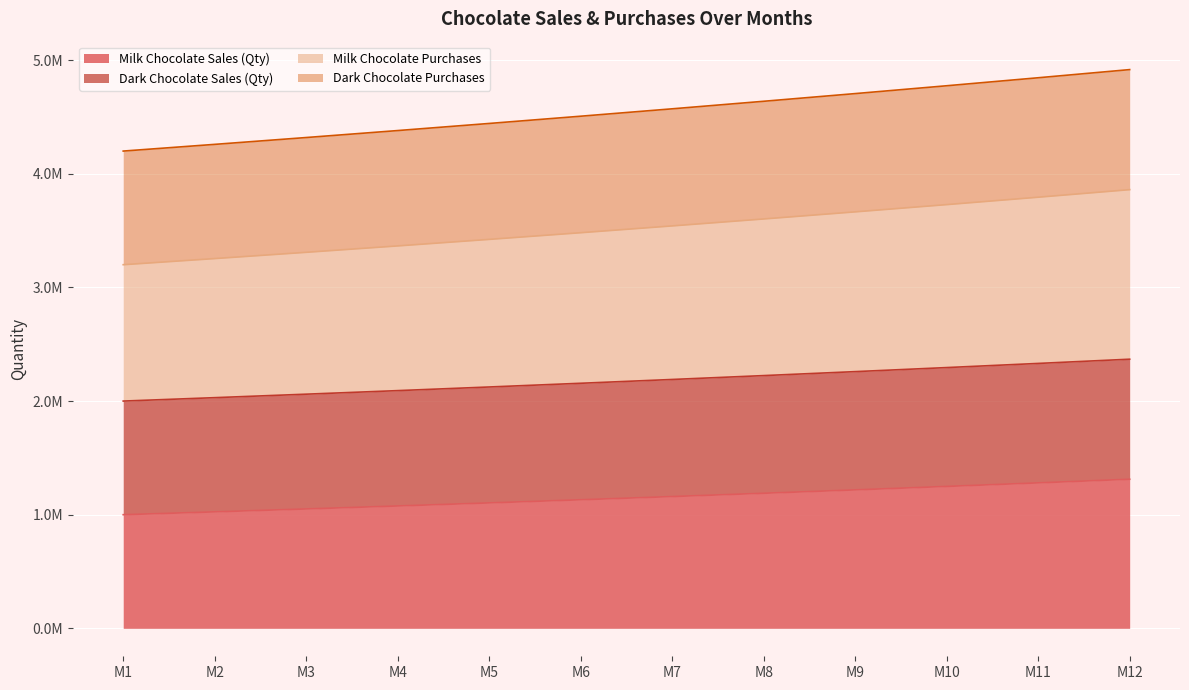

True or false: Dark Chocolate Purchases and Milk Chocolate Sales (Qty) intersect in this chart.

False